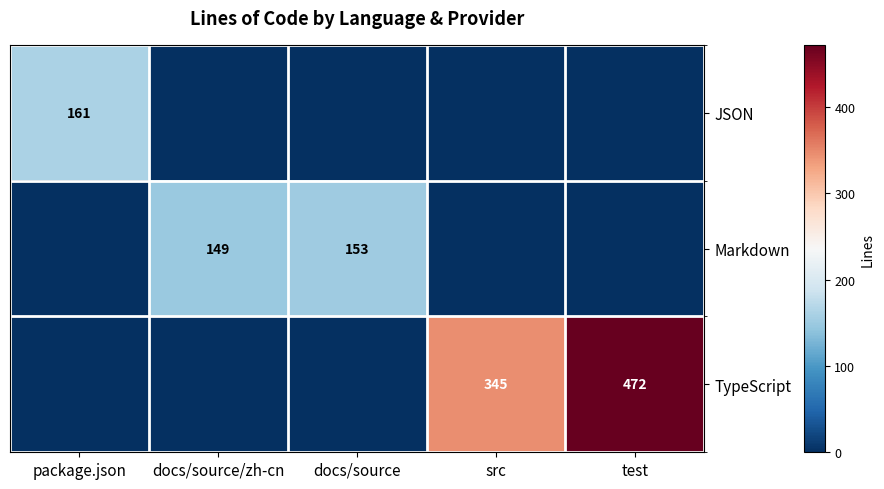

True or false: Markdown has a value of 153 at docs/source.

True